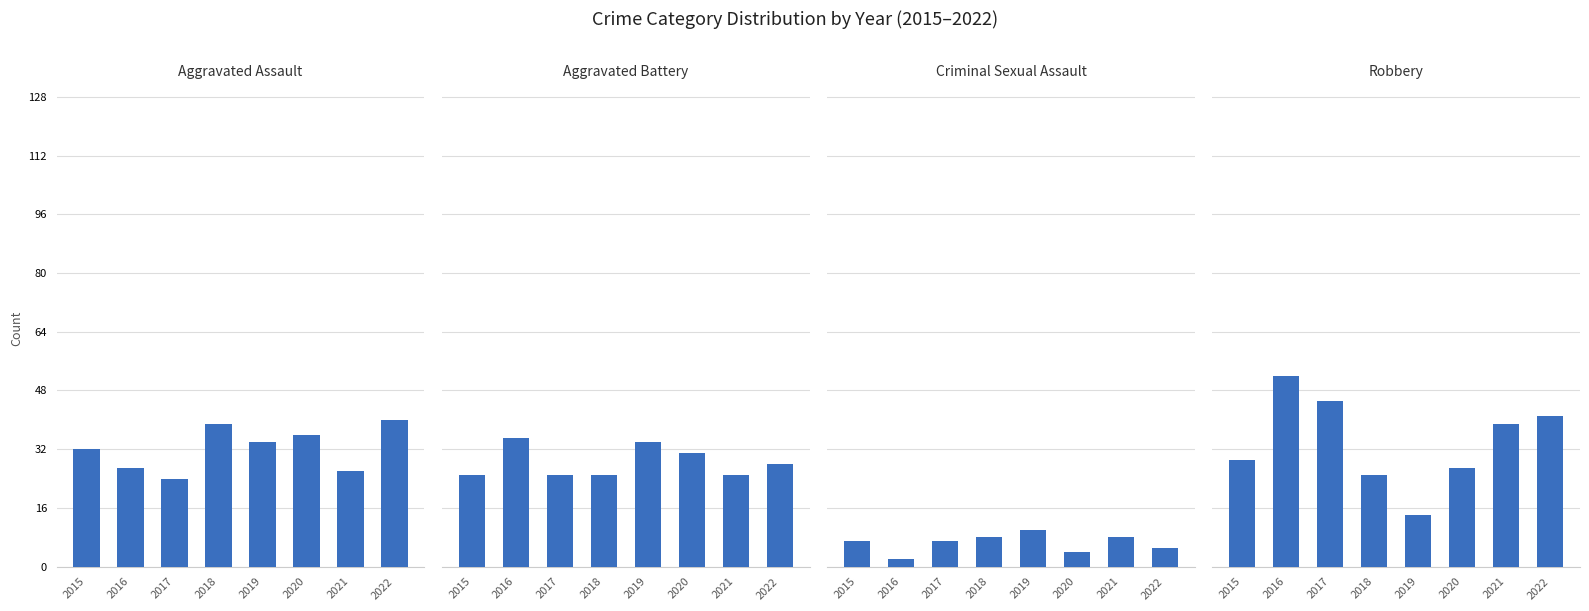

Reading left to right, list all the values displayed in this chart.

Aggravated Assault: 32	27	24	39	34	36	26	40
Aggravated Battery: 25	35	25	25	34	31	25	28
Criminal Sexual Assault: 7	2	7	8	10	4	8	5
Robbery: 29	52	45	25	14	27	39	41